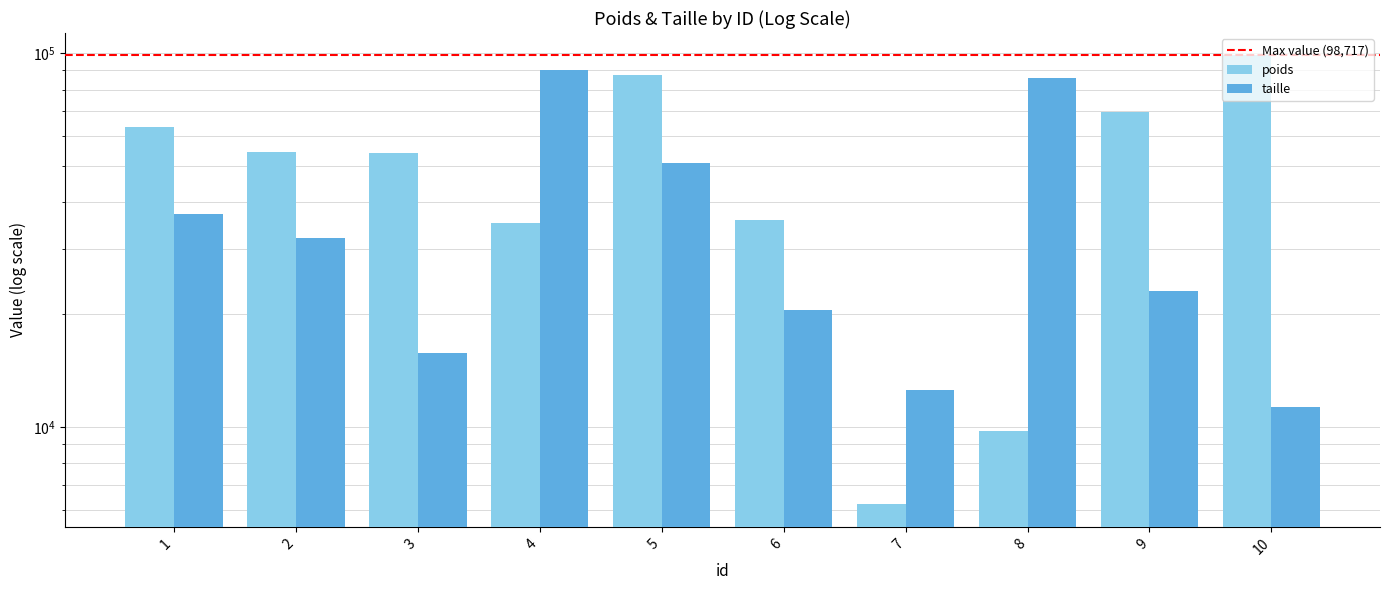

How many groups of bars are there?

10